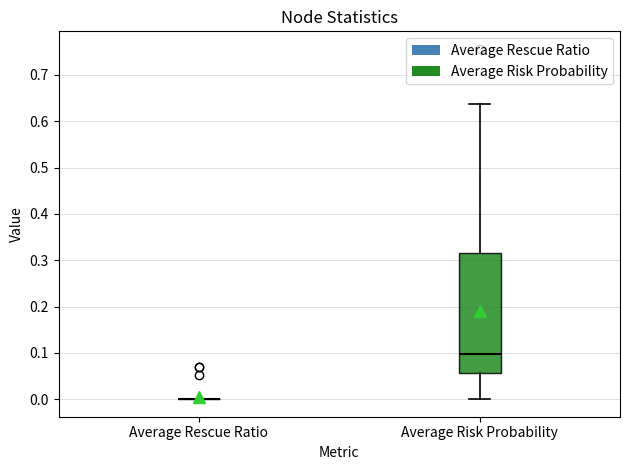

Reading left to right, transcribe this box plot: for each box, give where its median line is, the range the box spans, and where its two whiskers end, as read against the y-axis. The values are not printed on the chart, so give them approximately, as read against the axis.

Average Rescue Ratio: box collapsed to a line at 0.00, whiskers 0.00 to 0.00
Average Risk Probability: median 0.10, box 0.06 to 0.31, whiskers 0.00 to 0.64